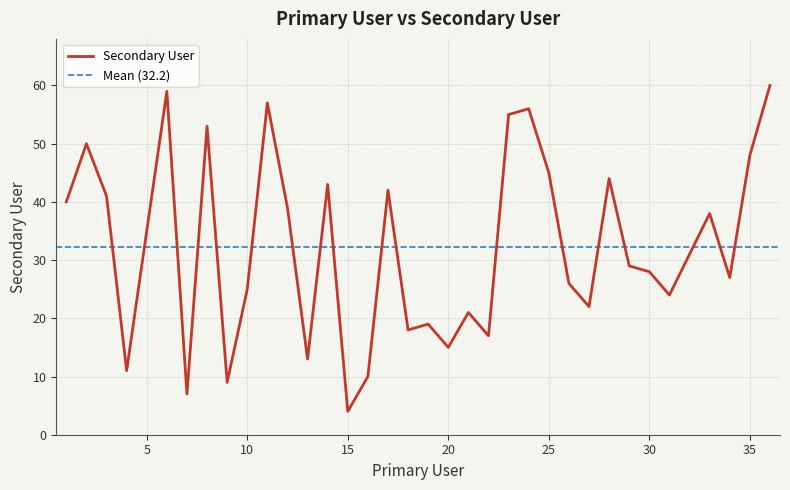

Which has a higher value, 19 or 15?

19